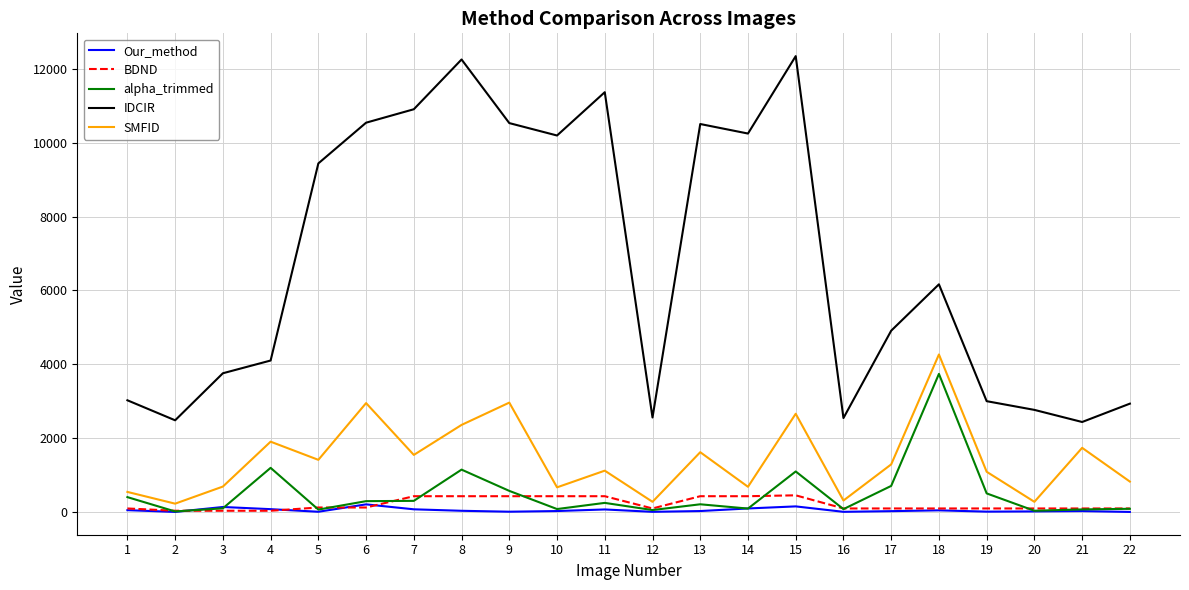

What is the average value of the IDCIR series?

6773